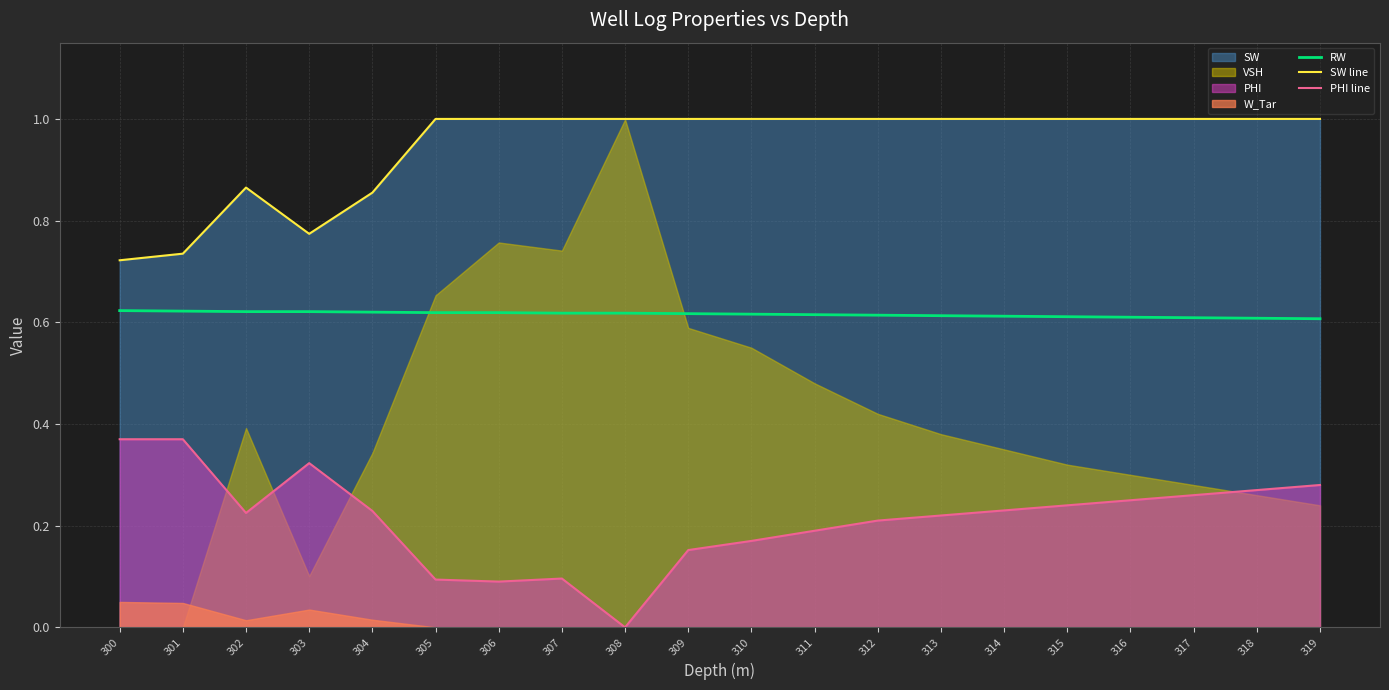

What is the average value of the PHI line series?

0.2